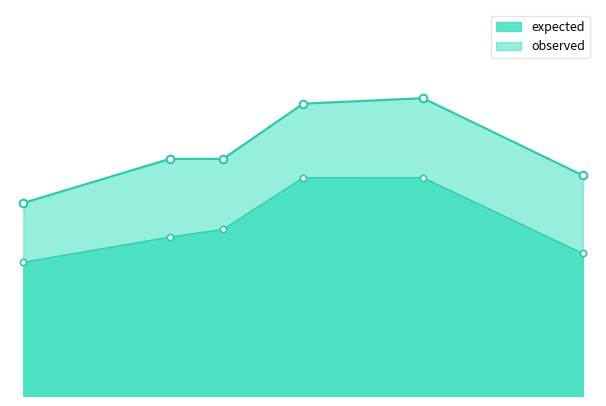

Which series has the widest spread of Y values?

observed